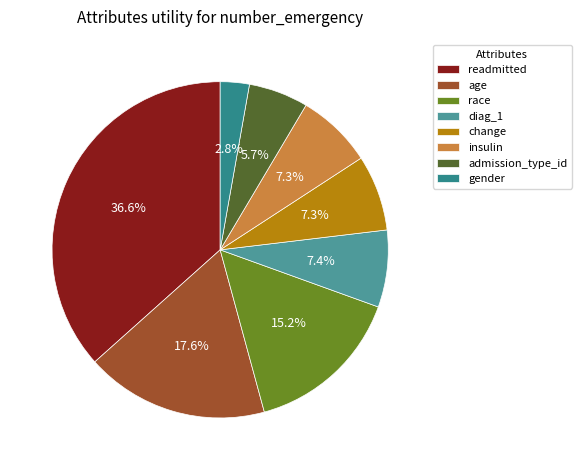

What percentage is the diag_1 slice, to the nearest percent?

7%